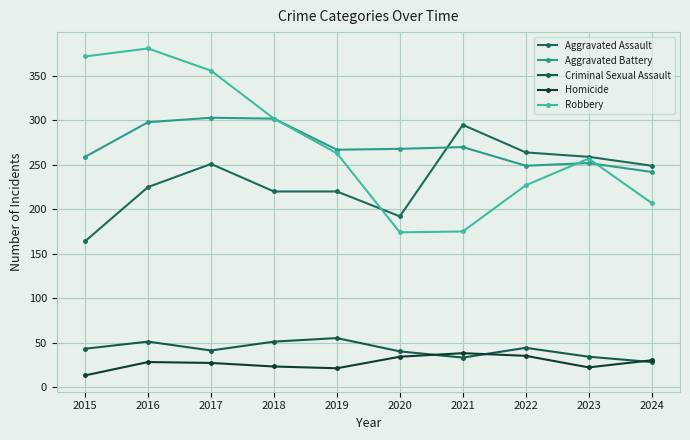

Reading left to right, transcribe all the data shown in this chart.

Aggravated Assault: 164	225	251	220	220	192	295	264	259	249
Aggravated Battery: 259	298	303	302	267	268	270	249	252	242
Criminal Sexual Assault: 43	51	41	51	55	40	33	44	34	28
Homicide: 13	28	27	23	21	34	38	35	22	30
Robbery: 372	381	356	302	263	174	175	227	257	207